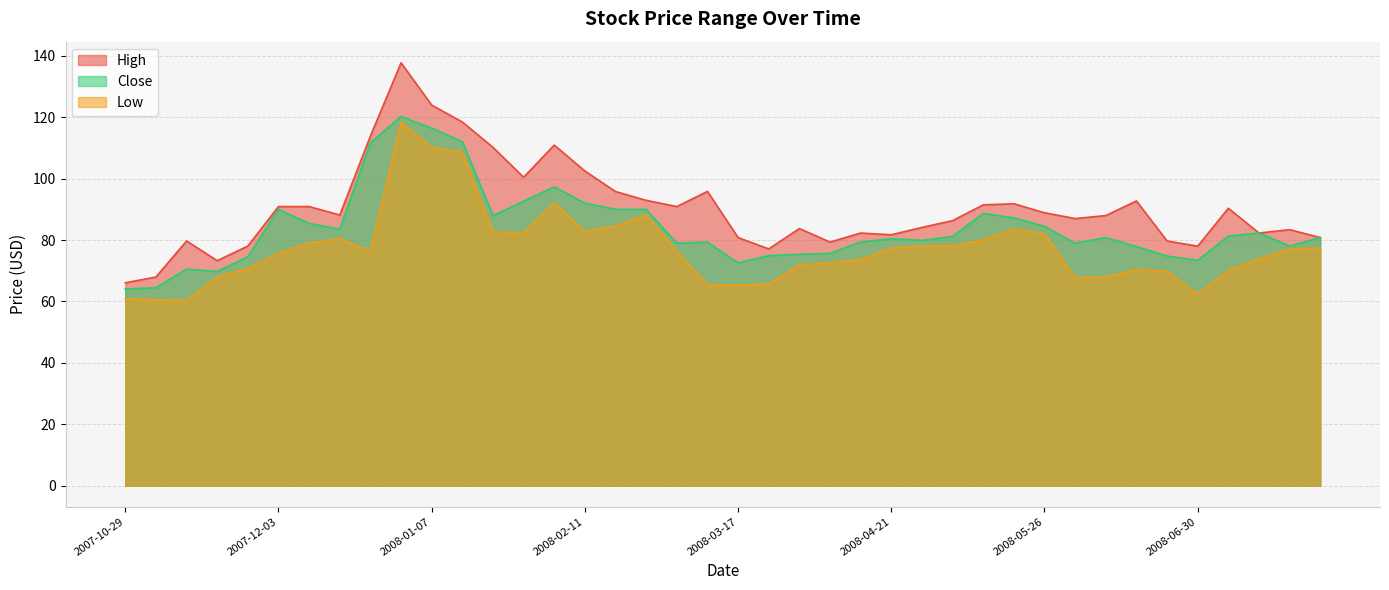

What is the value of the Low point at the 12th from the left?

108.5